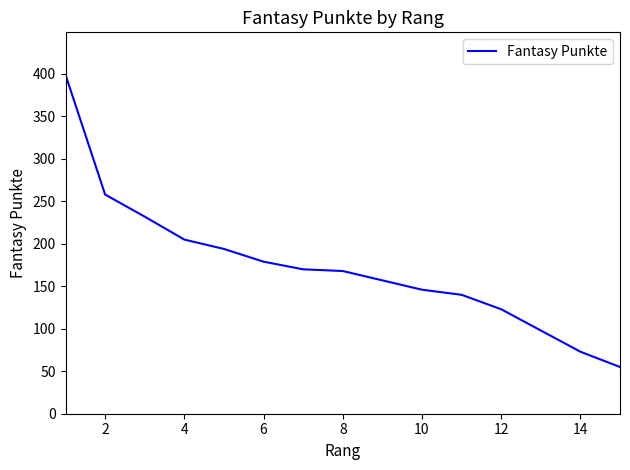

Reading right to left, list all the values displayed in this chart.

55	73	98	123	140	146	157	168	170	179	194	205	232	258	399